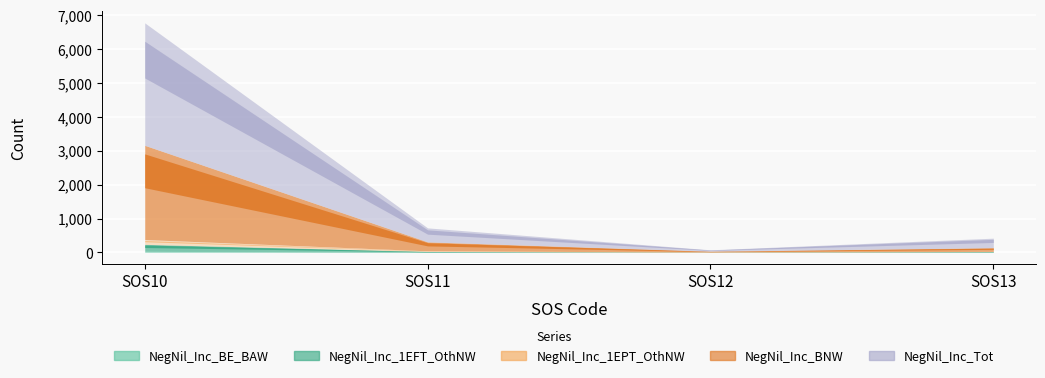

What is the difference between the NegNil_Inc_BE_BAW values at SOS13 and SOS12?

1